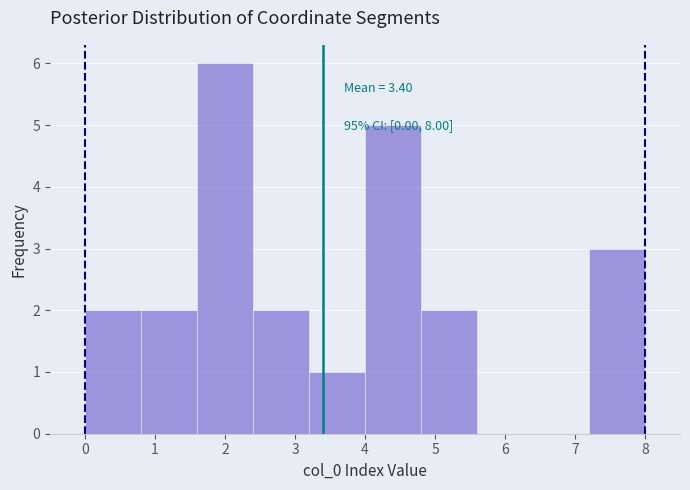

Which range on the x-axis has the tallest bar?

1.6 to 2.4